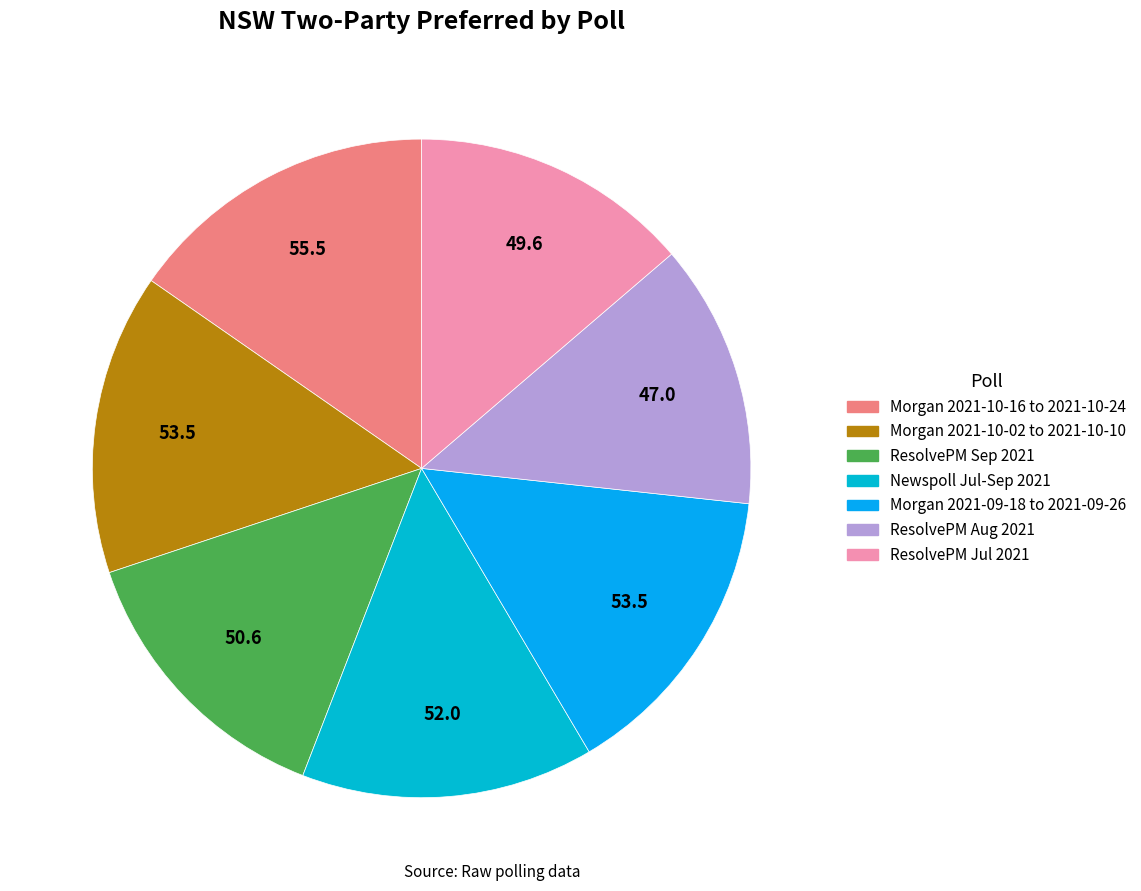

Is there a majority slice in this chart?

No